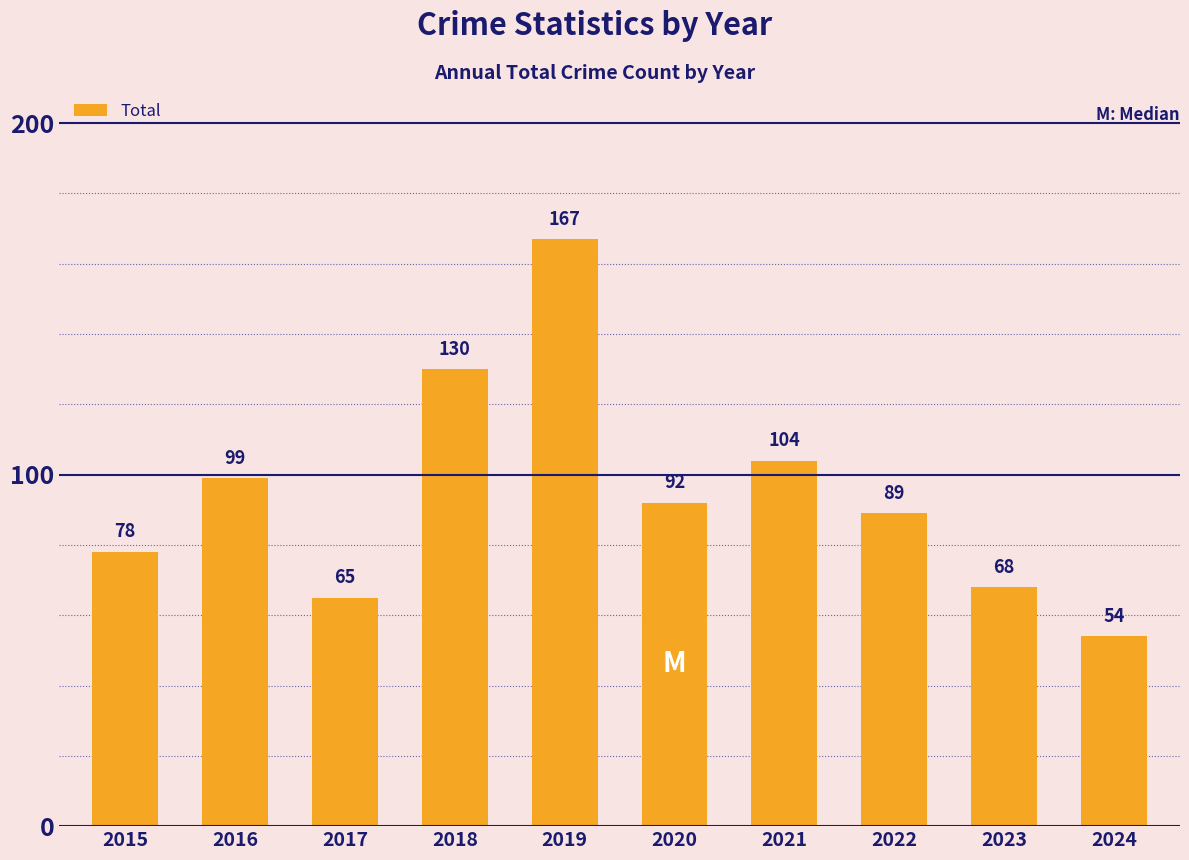

What is the difference between the maximum and second lowest values?

102